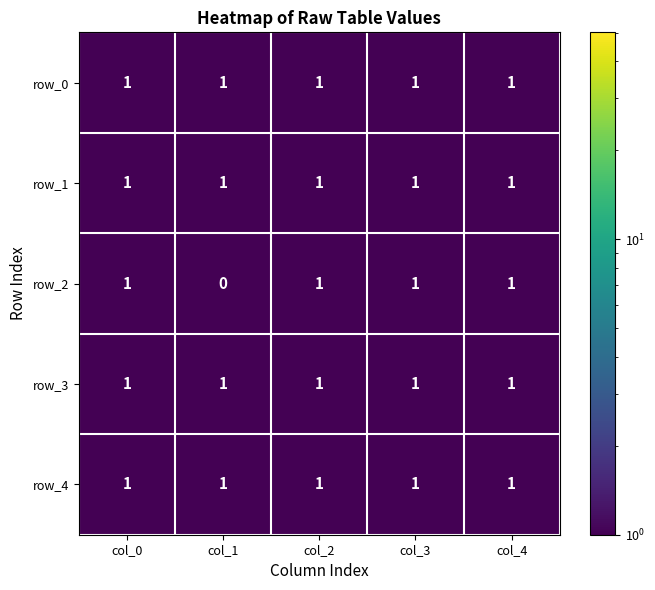

What is the total value across all series at col_4?

5